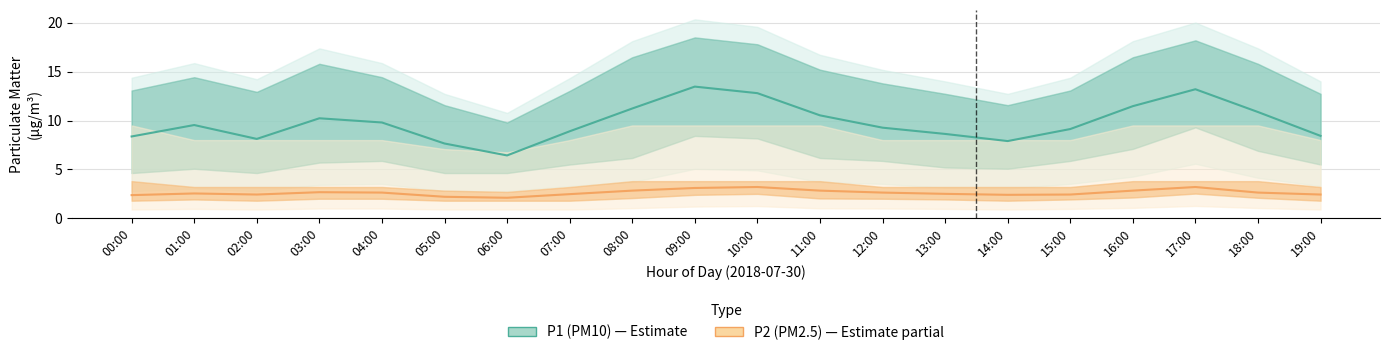

Reading right to left, list all the values displayed in this chart.

P1 (PM10): 8.4	10.9	13.2	11.5	9.1	7.9	8.6	9.3	10.5	12.8	13.5	11.2	8.9	6.4	7.7	9.8	10.2	8.1	9.5	8.4
P2 (PM2.5): 2.4	2.6	3.2	2.8	2.4	2.4	2.5	2.6	2.8	3.2	3.1	2.8	2.5	2.1	2.2	2.6	2.7	2.4	2.5	2.4